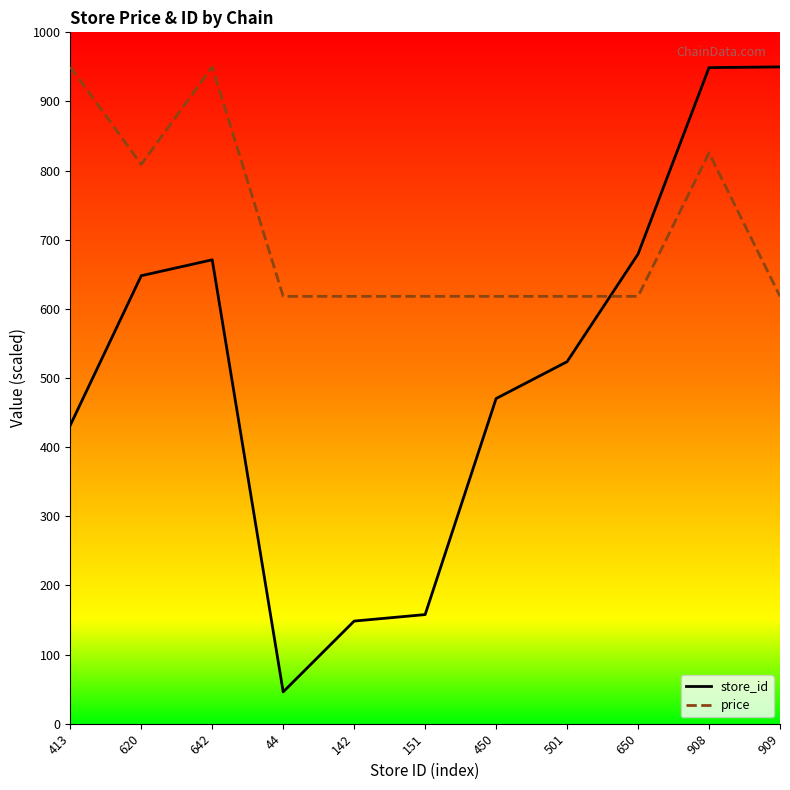

What is the minimum value for price?

618.1